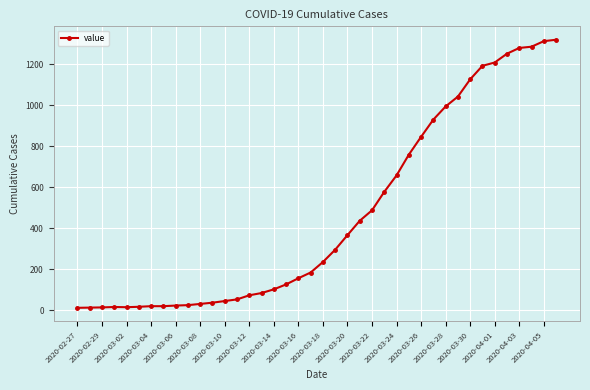

Is this an area chart (filled region under the line)?

No